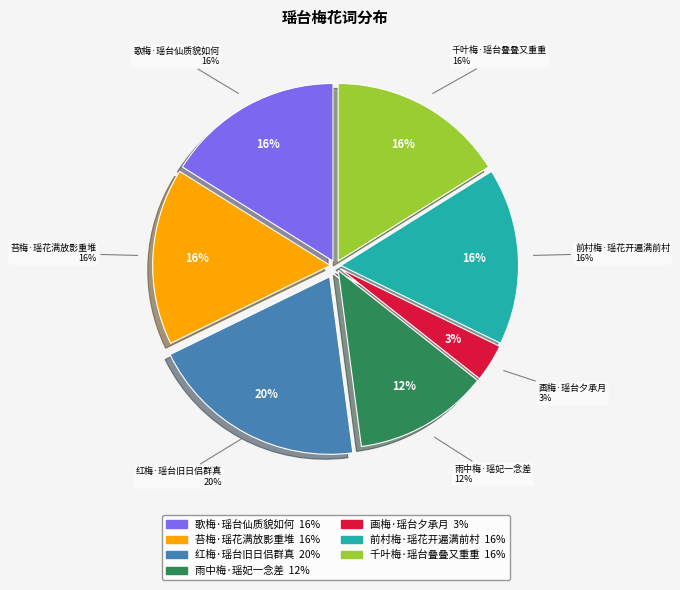

Which category has the smallest portion of the pie?

画梅·瑶台夕承月